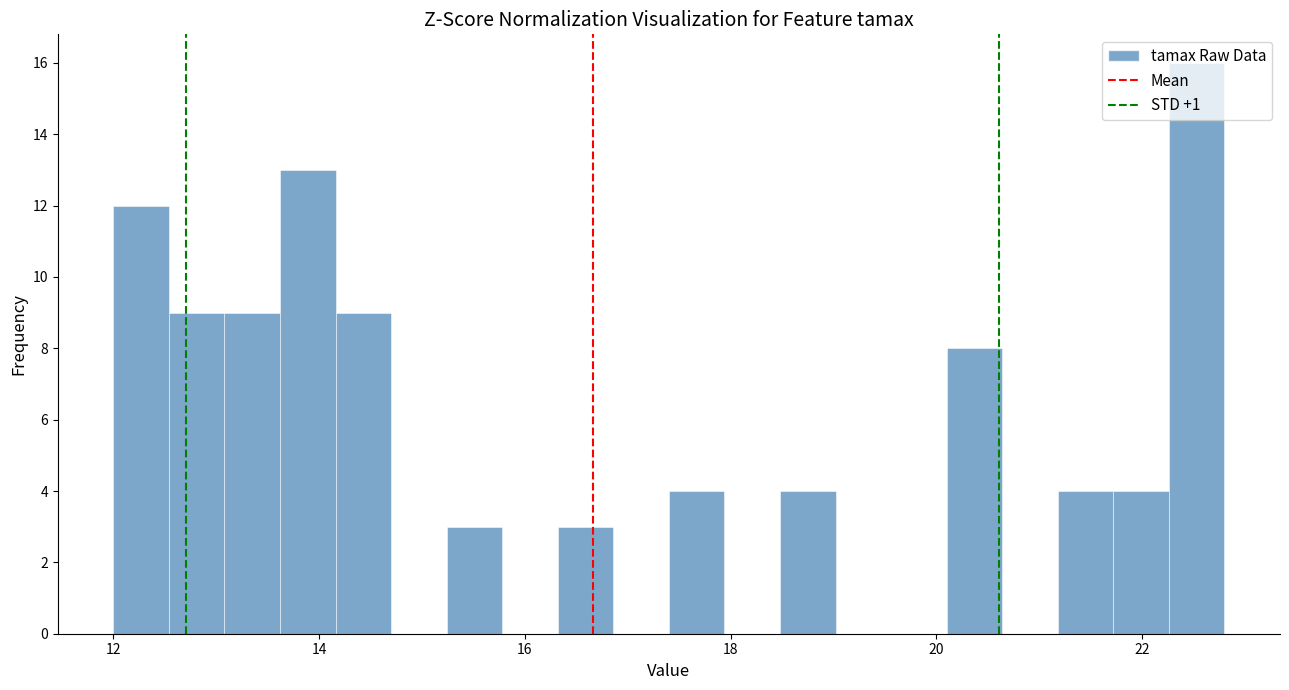

Read against the x-axis, roughly where is the centre of the tallest bar?

22.6